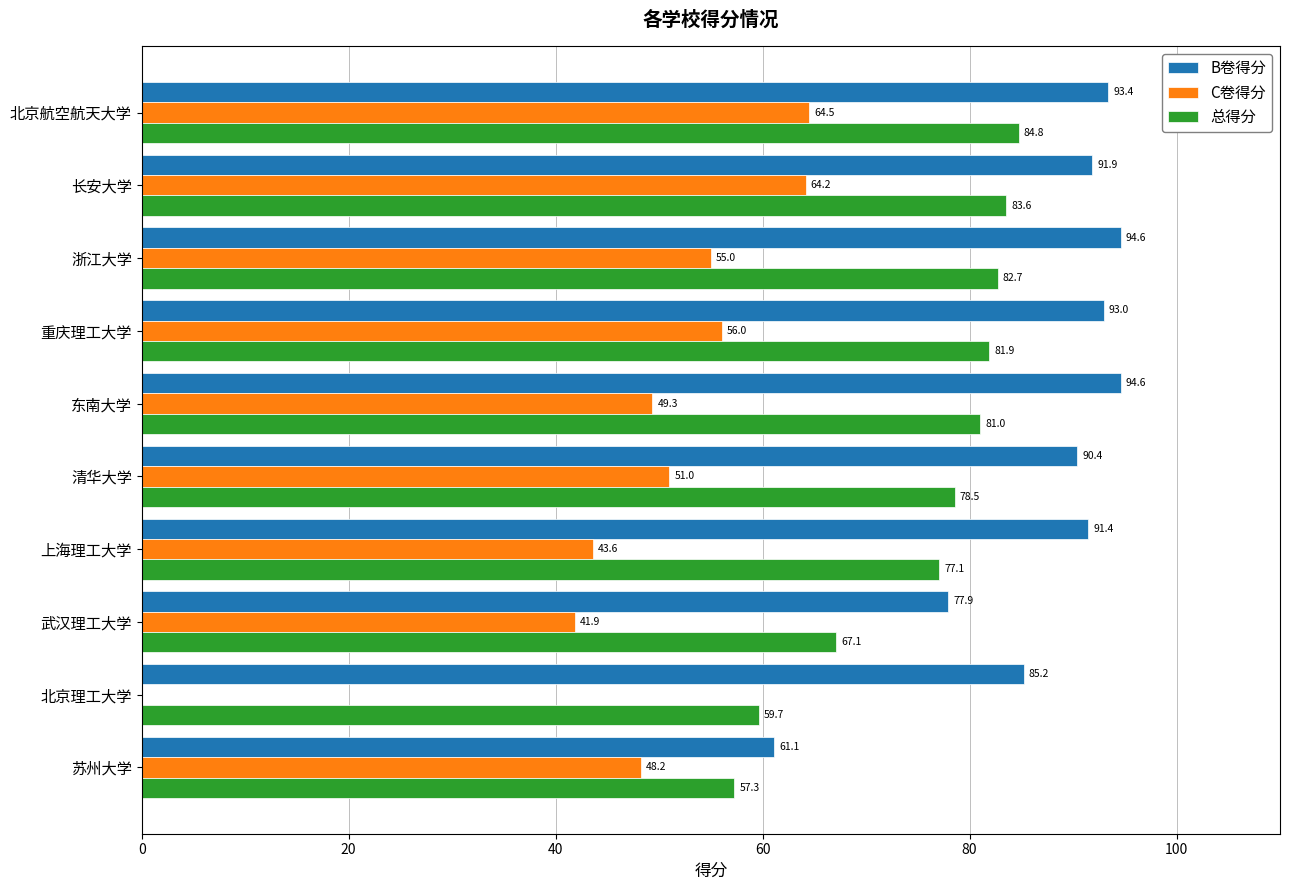

What is the maximum value for 总得分?

84.8